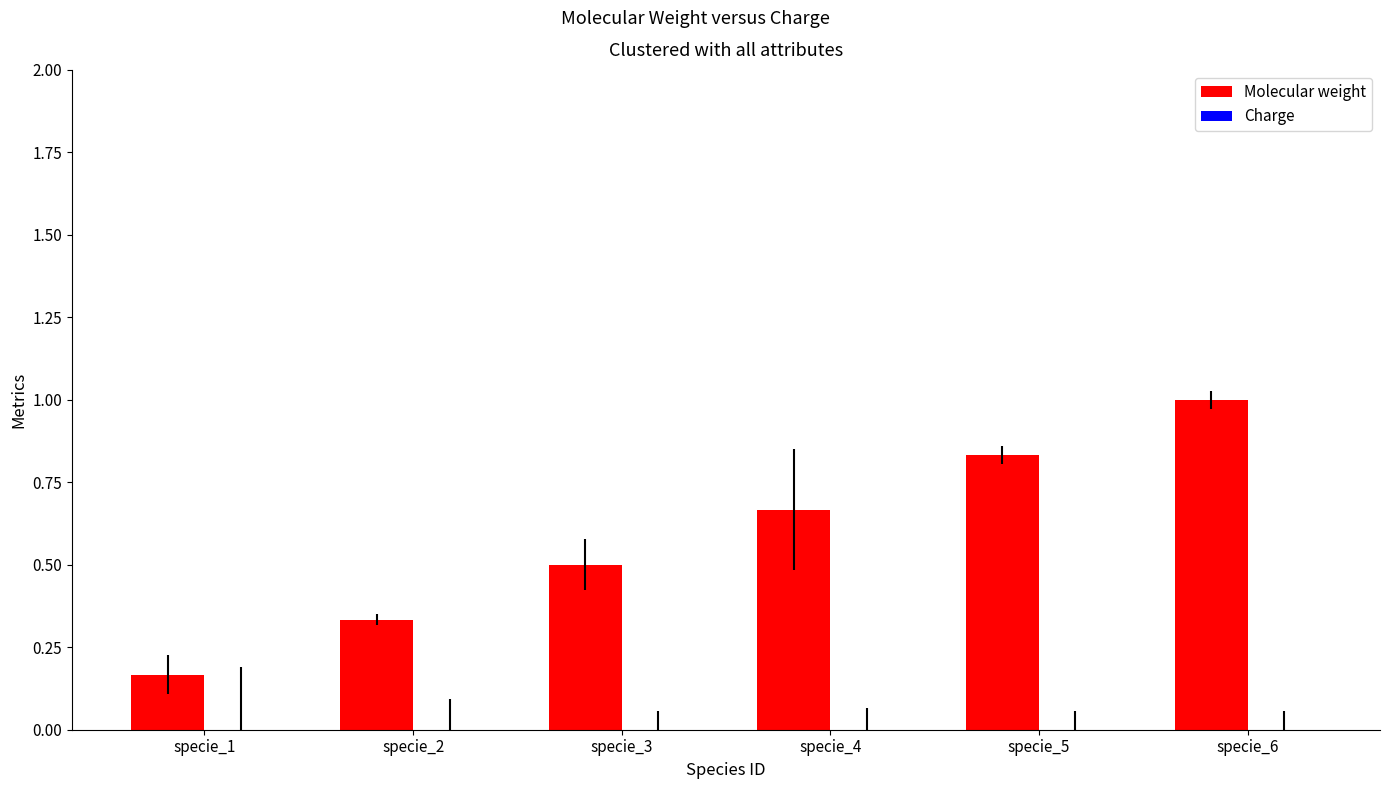

What is the change in value from specie_2 to specie_3?

+0.2